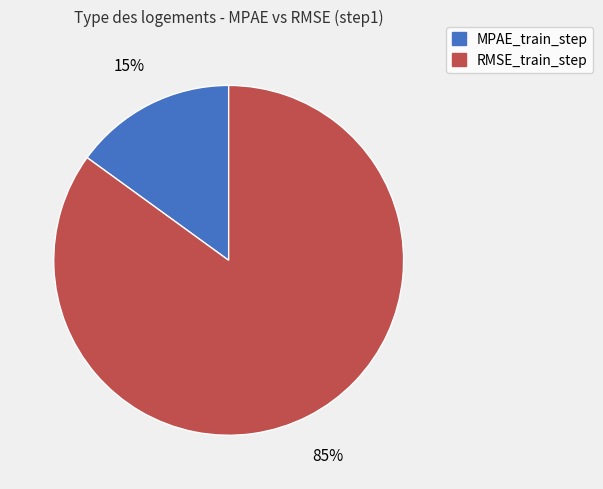

Which slice is the largest?

RMSE_train_step